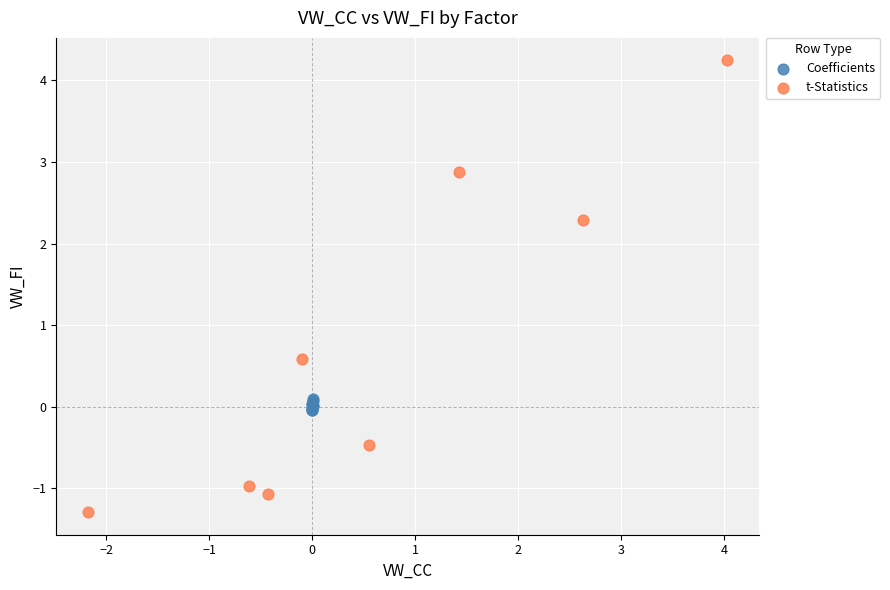

Which series reaches the maximum Y coordinate?

t-Statistics